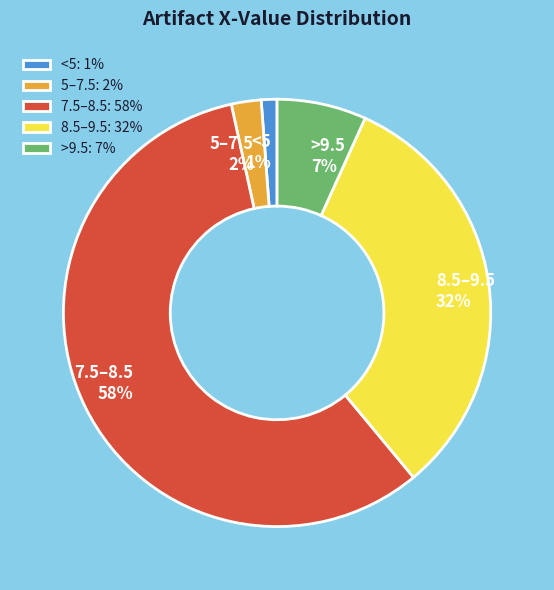

Between >9.5 and 7.5–8.5, which is larger?

7.5–8.5